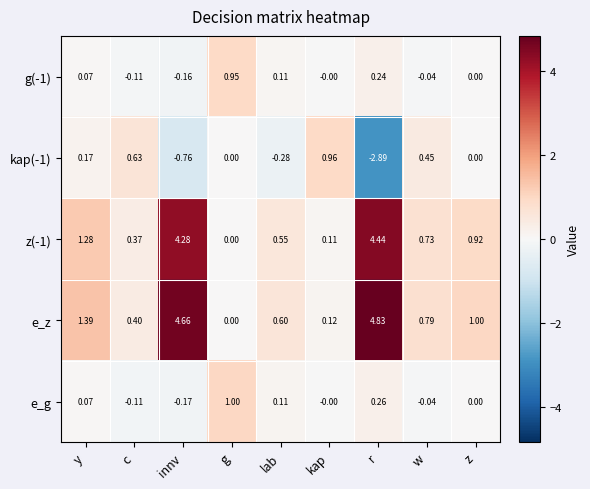

Which series has the largest total across all categories?

e_z